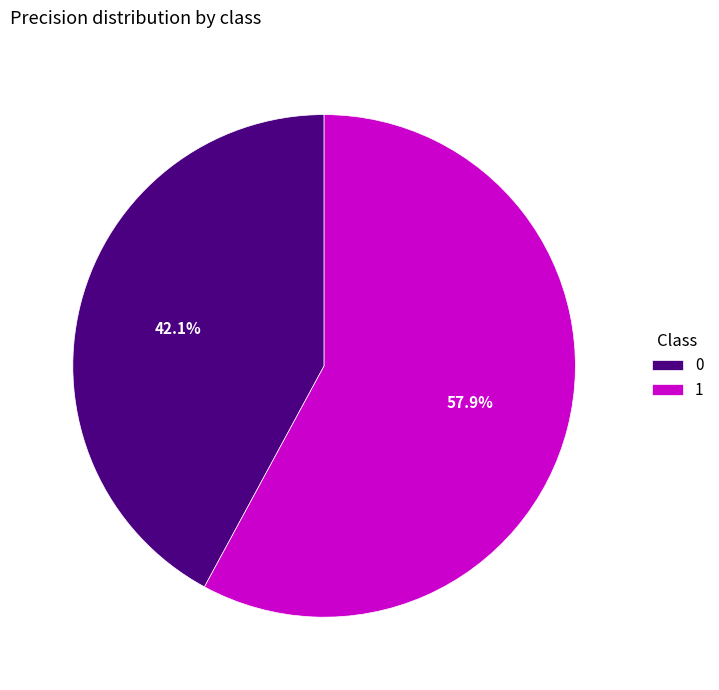

What is the total percentage of 0 and 1?

100.0%